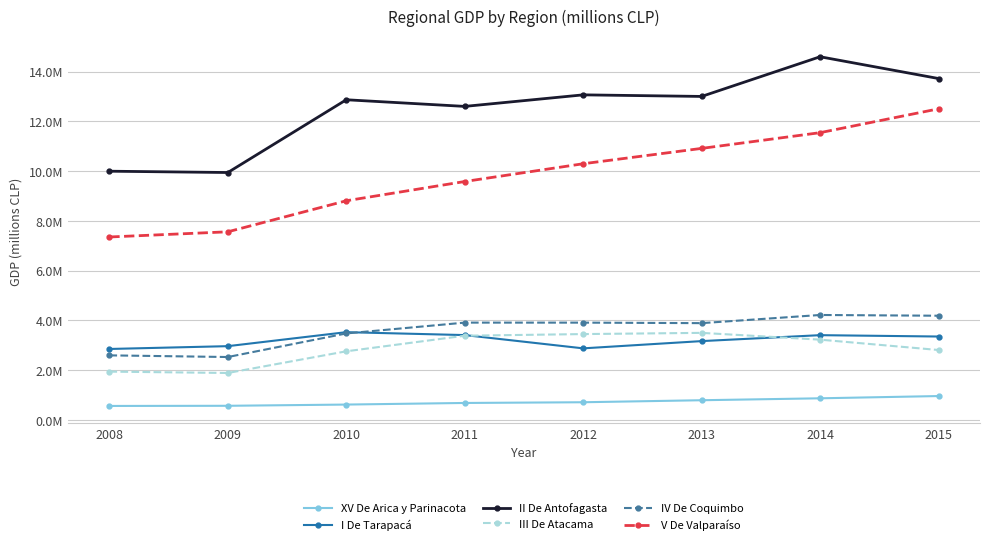

Does the chart have visible grid lines?

Yes